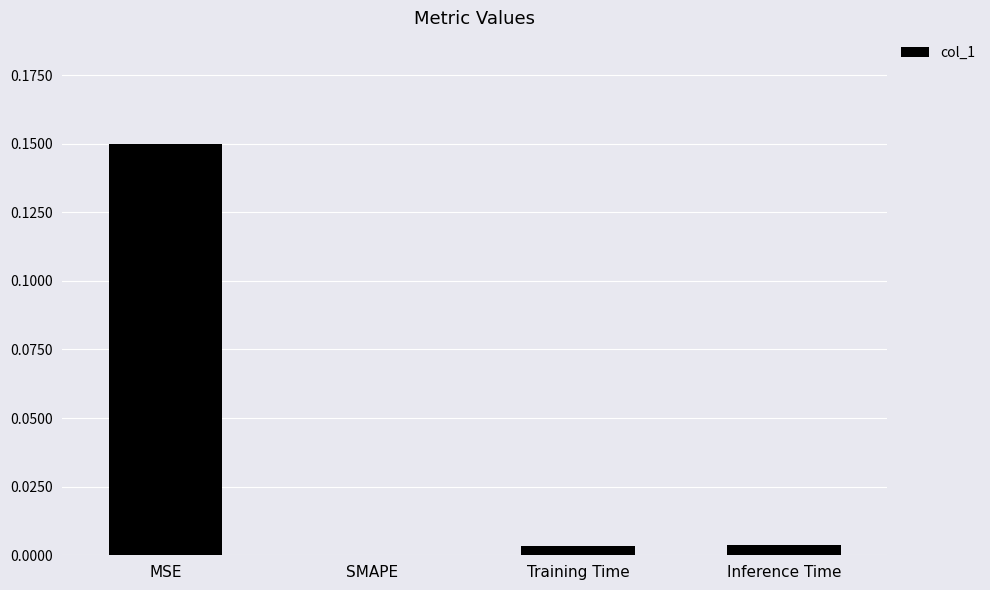

How many series are shown in this chart?

1